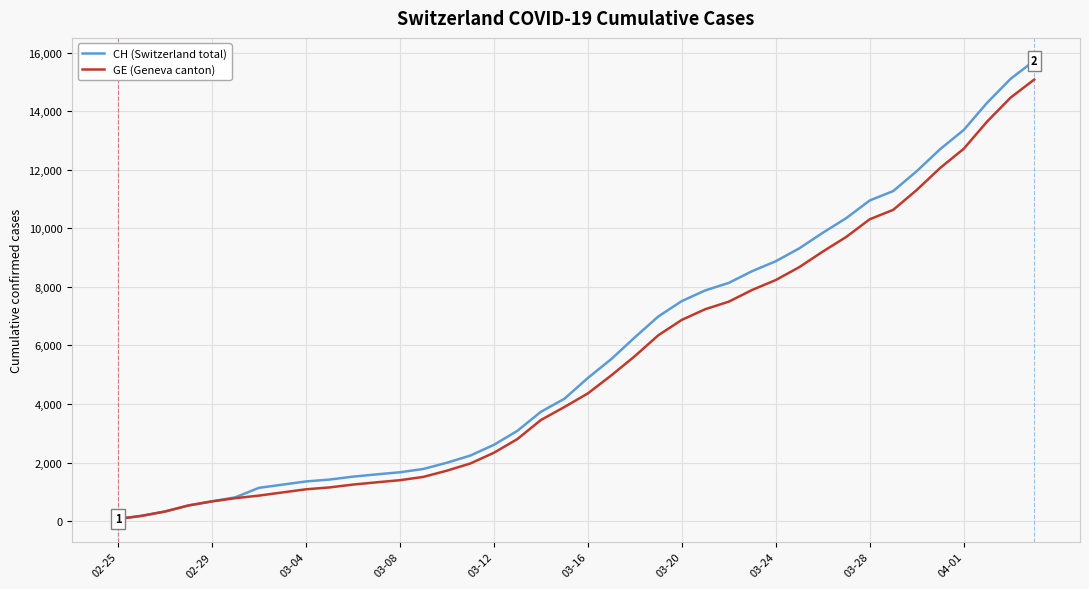

How many categories are shown in the chart?

40